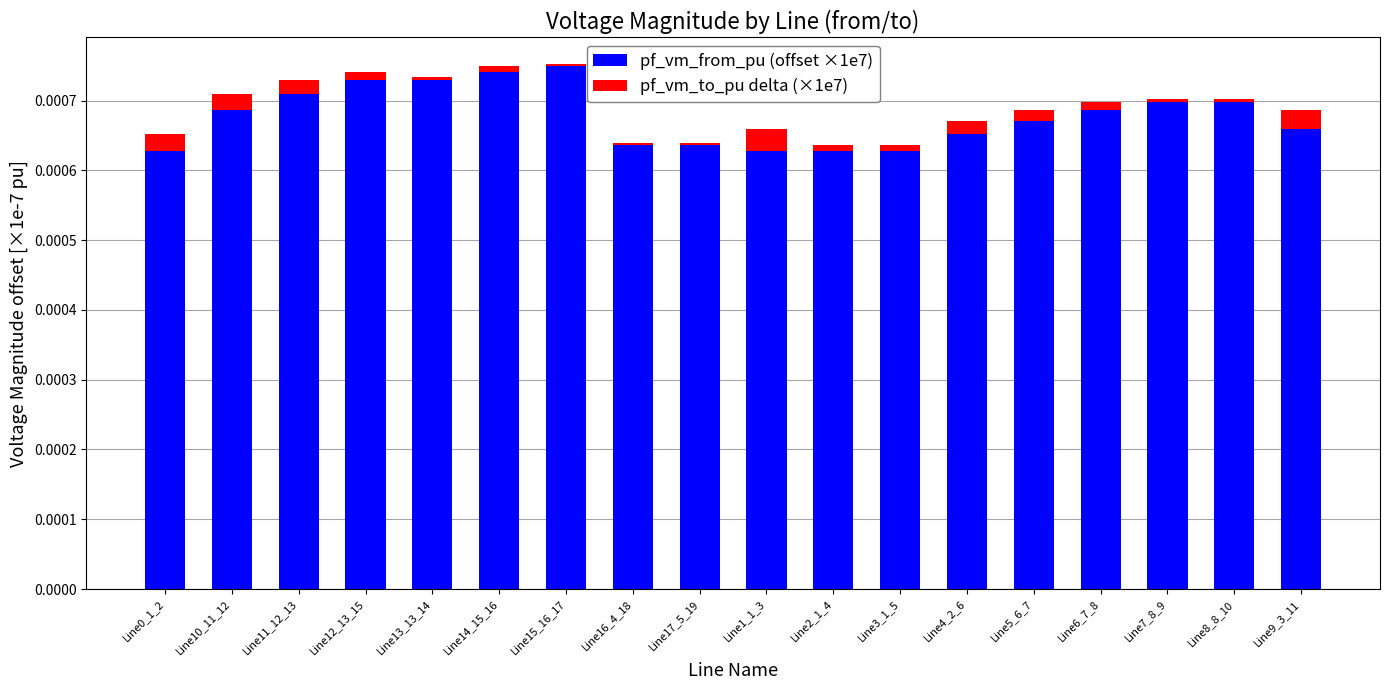

Count the pf_vm_from_pu (offset ×1e7) values in the range 0 to 1.

18